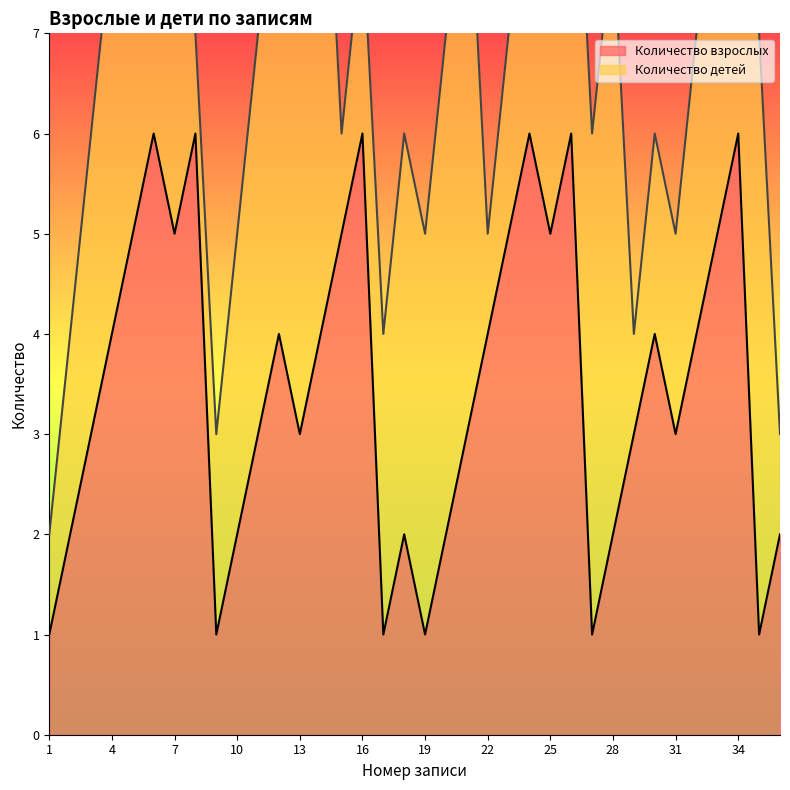

Reading left to right, list all the values displayed in this chart.

1	2	3	4	5	6	5	6	1	2	3	4	3	4	5	6	1	2	1	2	3	4	5	6	5	6	1	2	3	4	3	4	5	6	1	2